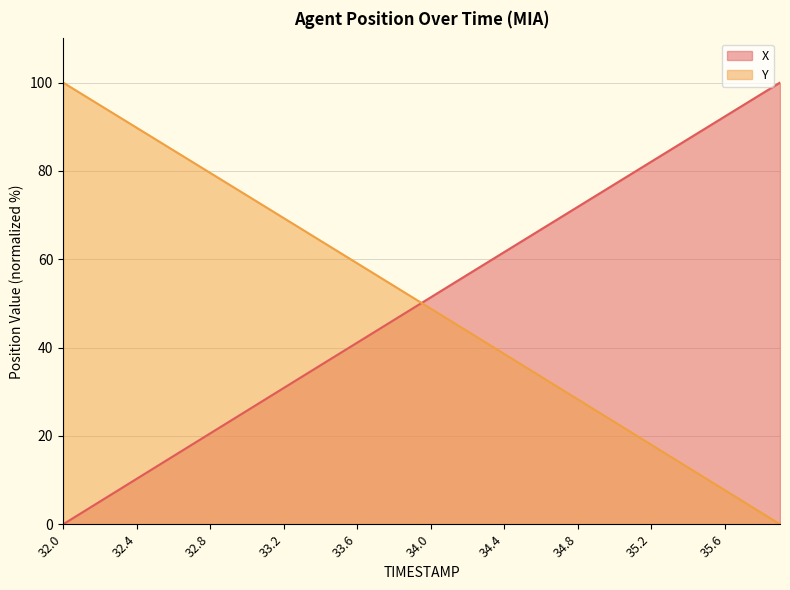

True or false: Y has more than 1 interior local peaks.

False